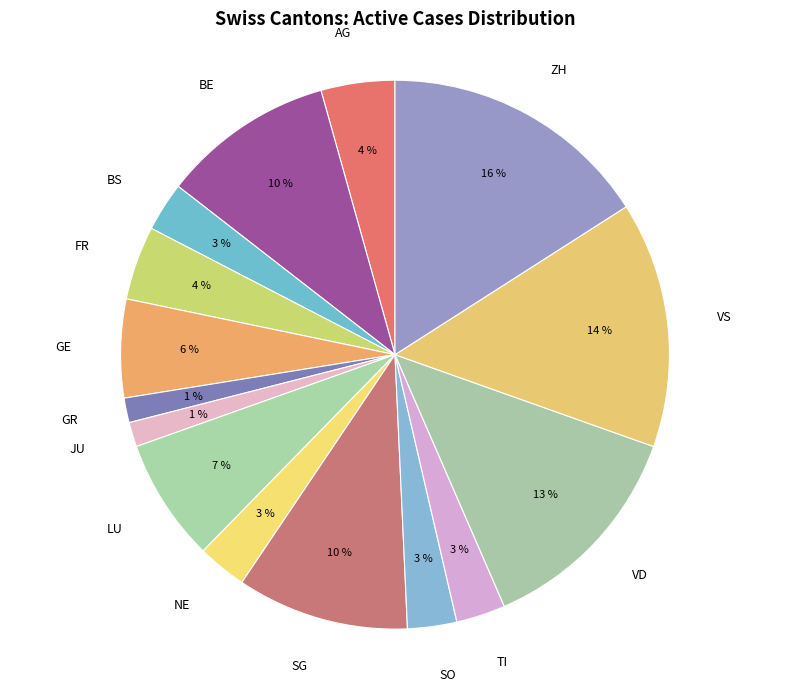

To the nearest percent, what is the average slice percentage?

7%